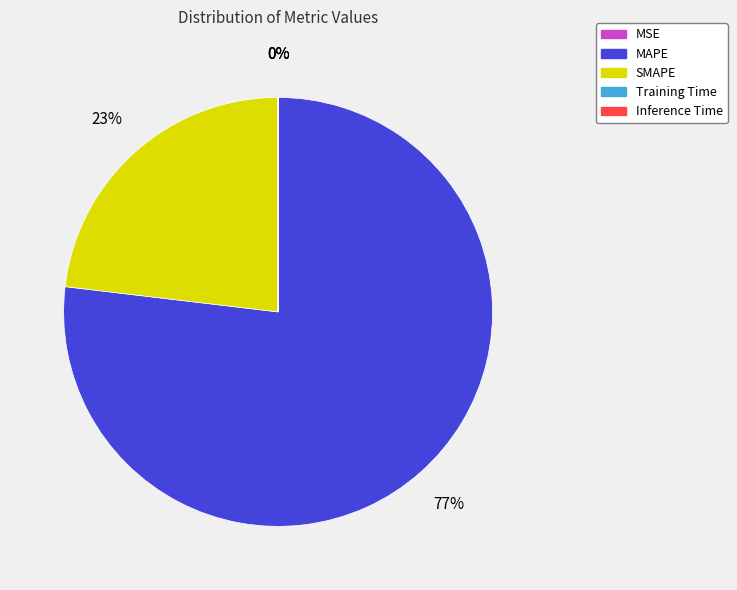

Is there any slice that represents more than half of the pie?

Yes